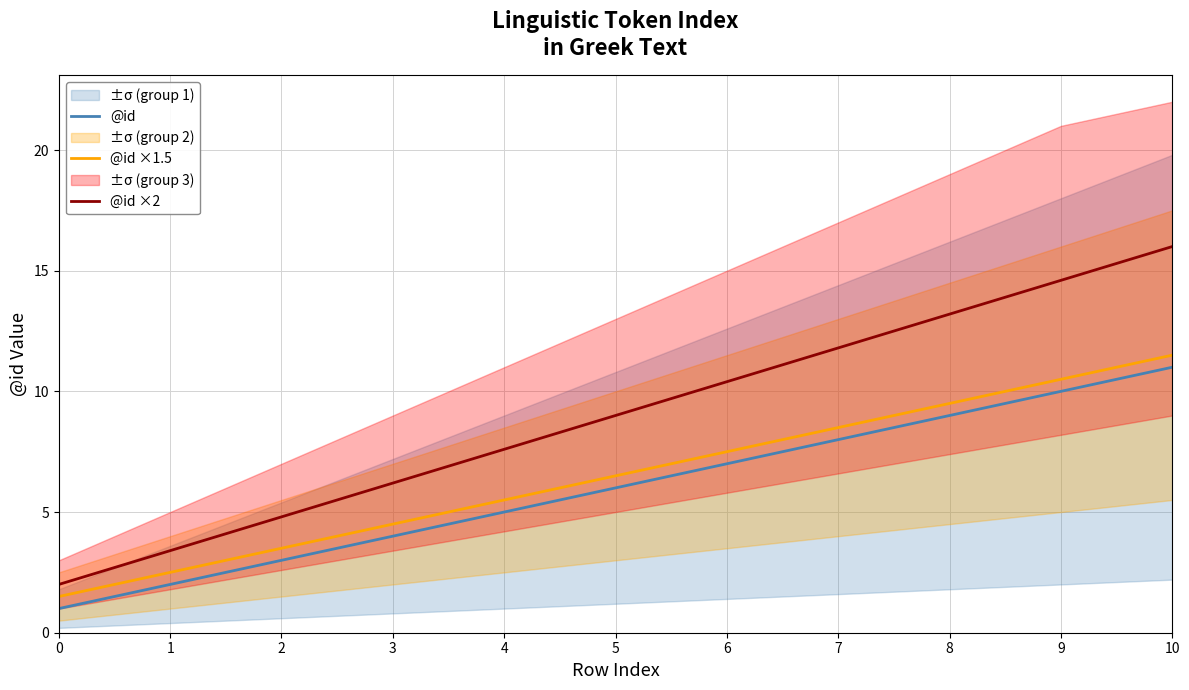

Which series has the largest total across all categories?

@id ×2